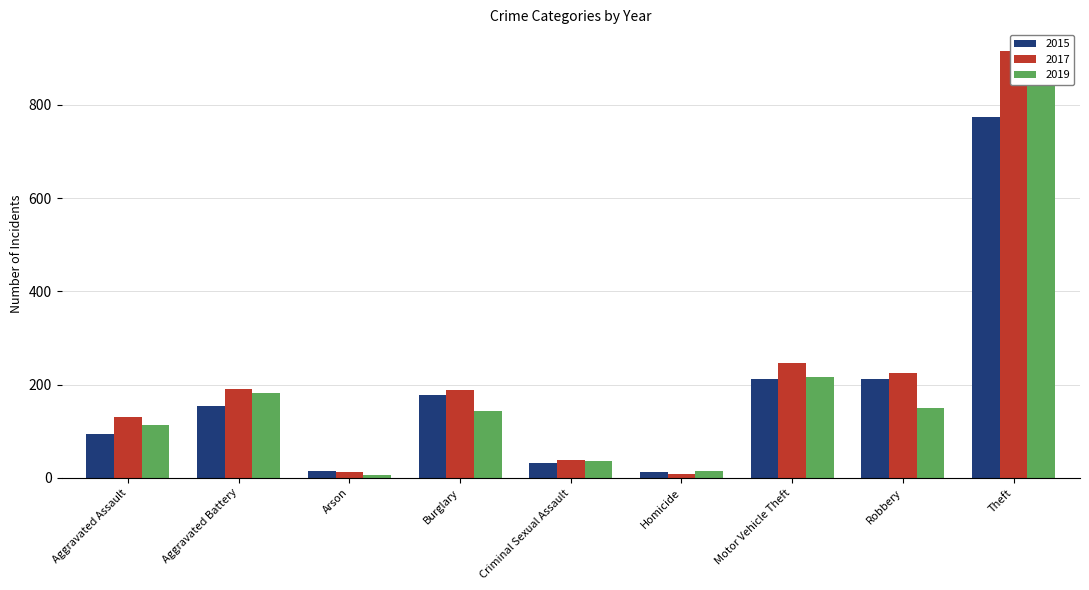

Between Aggravated Battery and Motor Vehicle Theft, which is larger?

Motor Vehicle Theft